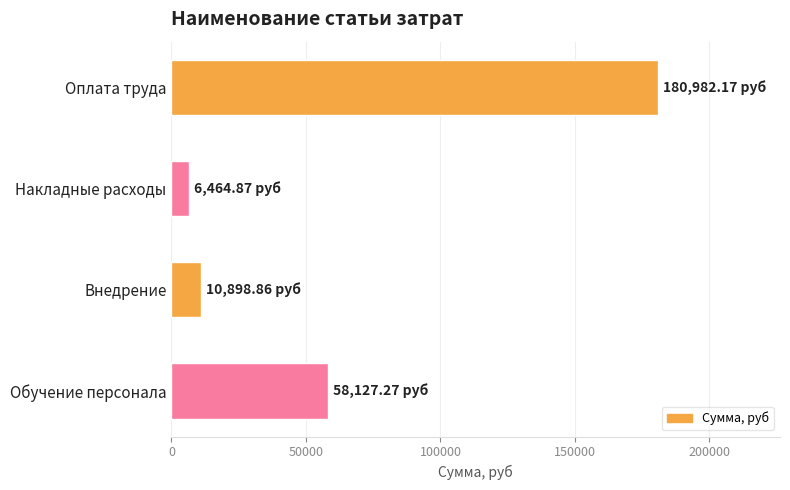

Count the number of categories in the chart.

4